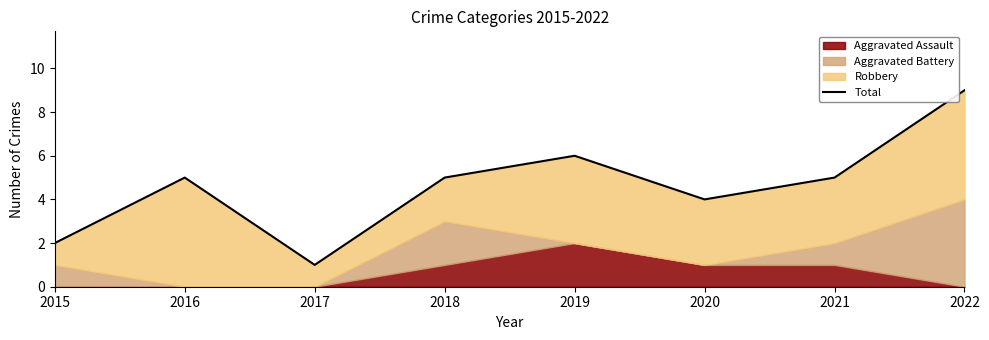

Is it true that the value at 2019 is 10?

False